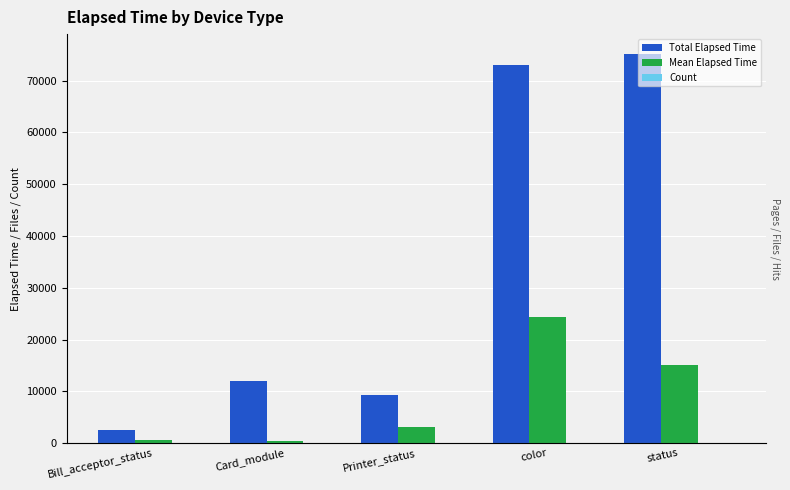

Which category has the lowest value in the Count series?

Printer_status